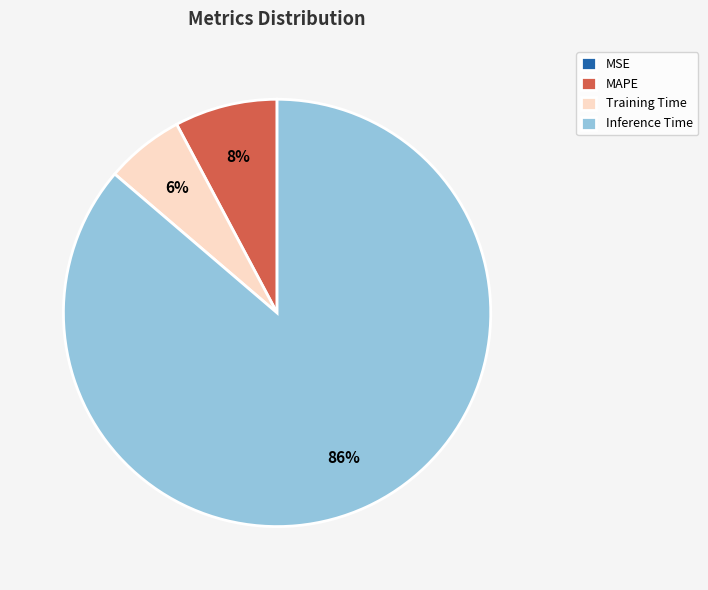

What is the largest slice in the pie chart?

Inference Time